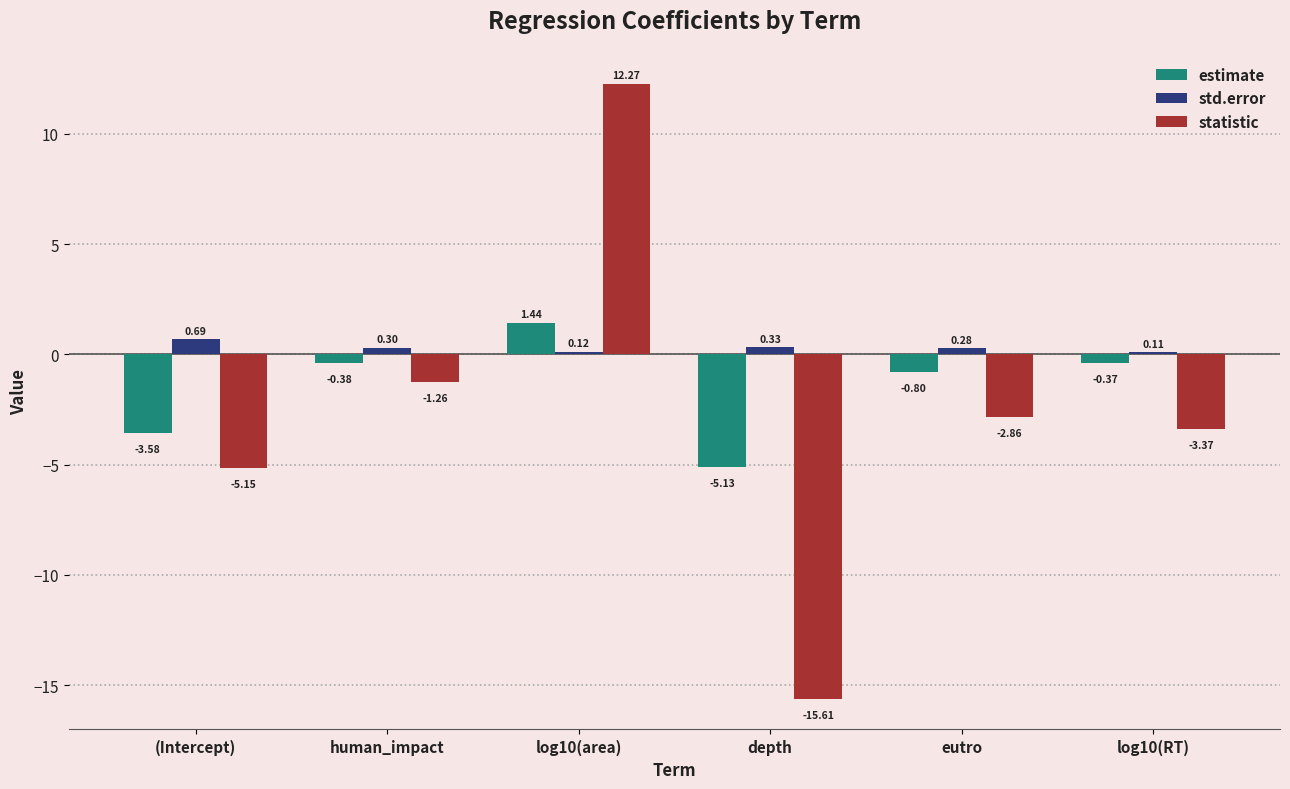

List the labels in order of estimate value, largest first.

log10(area), log10(RT), human_impact, eutro, (Intercept), depth